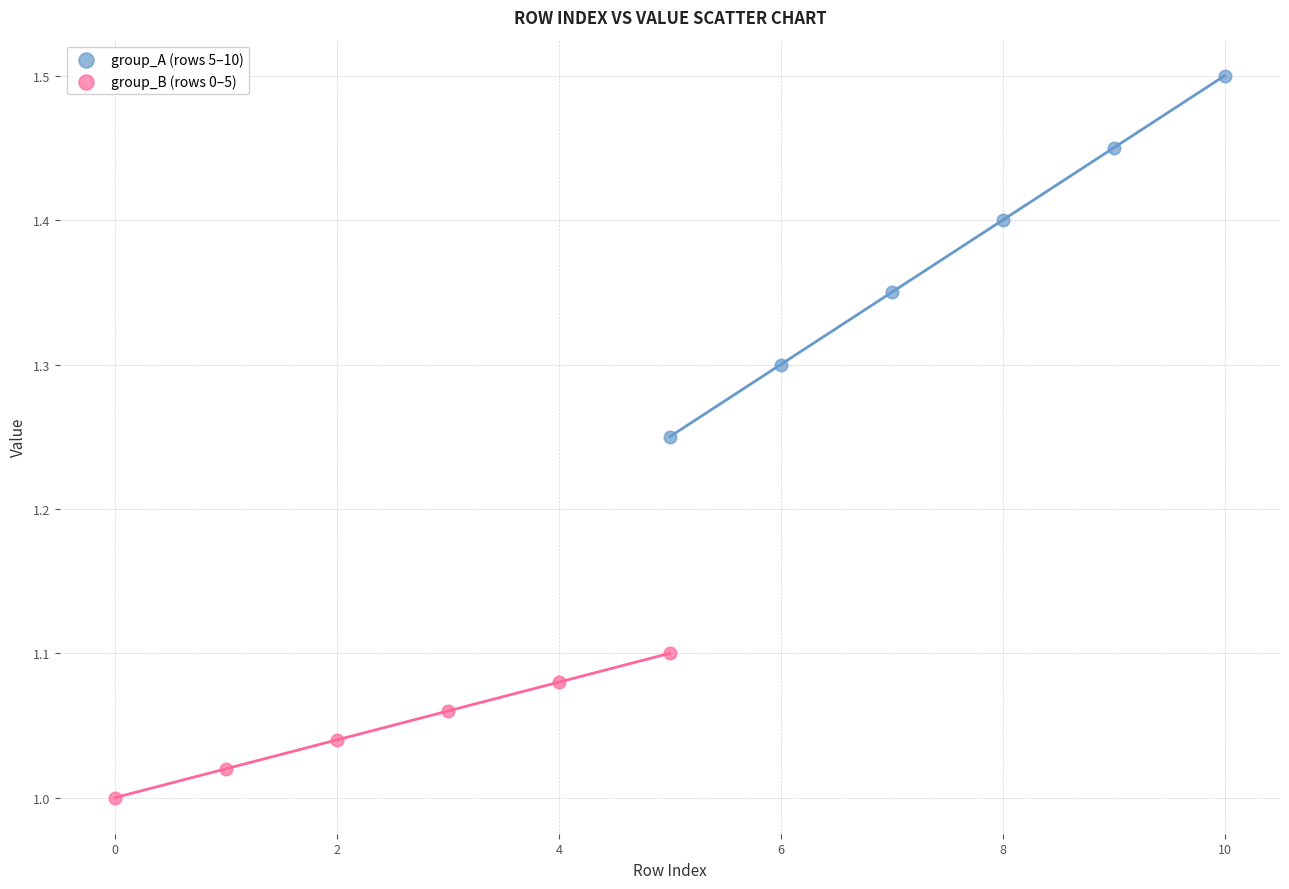

Which series has the widest spread of Y values?

group_A (rows 5–10)